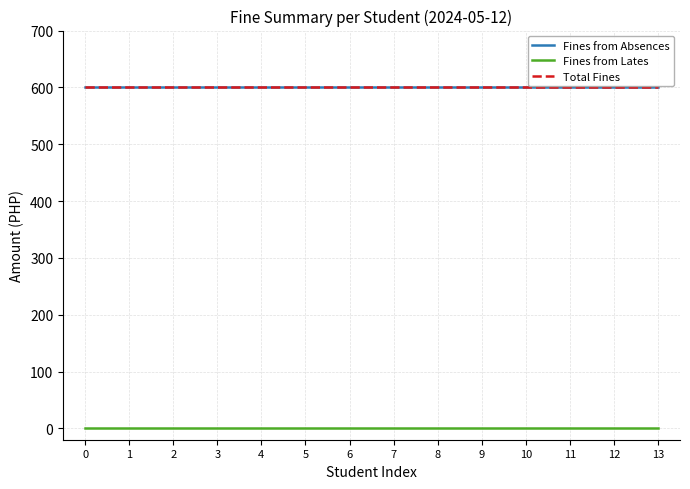

Reading left to right, extract all data points from this chart.

Fines from Absences: 0=600	1=600	2=600	3=600	4=600	5=600	6=600	7=600	8=600	9=600	10=600	11=600	12=600	13=600
Fines from Lates: 0=0	1=0	2=0	3=0	4=0	5=0	6=0	7=0	8=0	9=0	10=0	11=0	12=0	13=0
Total Fines: 0=600	1=600	2=600	3=600	4=600	5=600	6=600	7=600	8=600	9=600	10=600	11=600	12=600	13=600